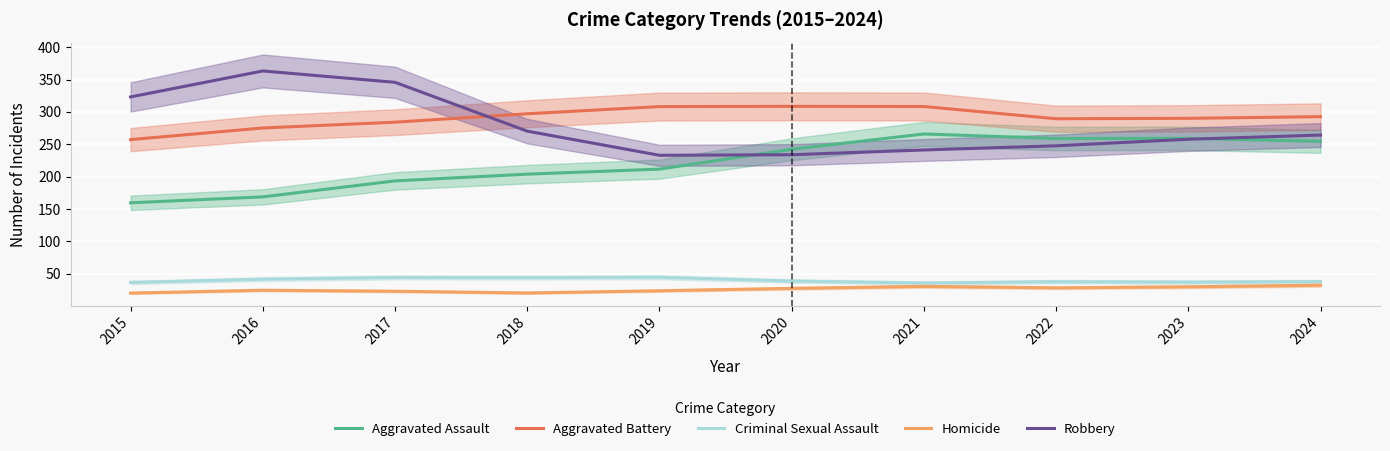

At which category does the chart reach its peak across all series?

2016